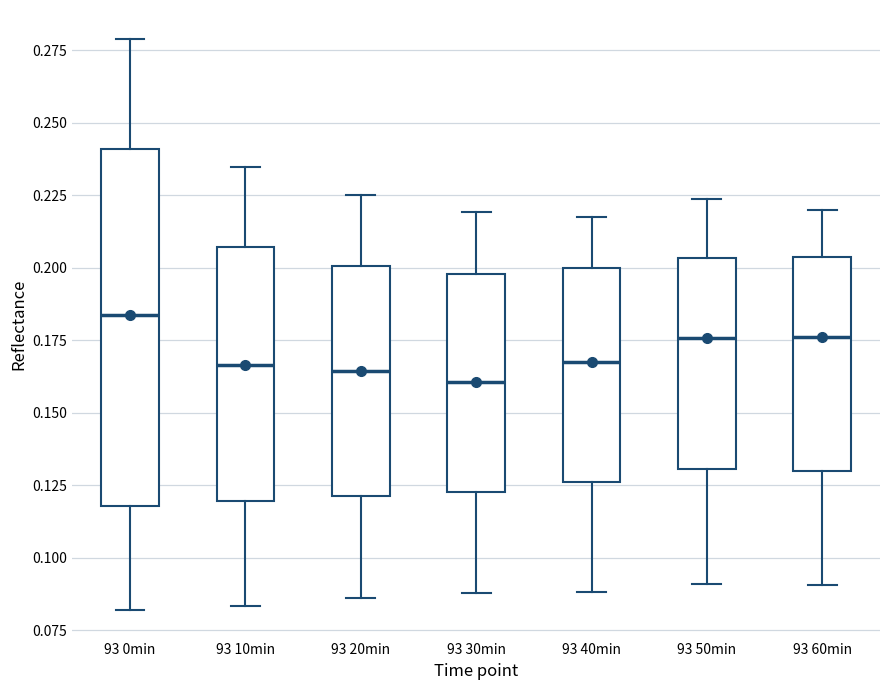

Reading left to right, read every box against the y-axis: the position of its median line, the range the box covers, and the ends of its whiskers. The values are not printed on the chart, so give them approximately, as read against the axis.

93 0min: median 0.185, box 0.120 to 0.240, whiskers 0.080 to 0.280
93 10min: median 0.165, box 0.120 to 0.205, whiskers 0.085 to 0.235
93 20min: median 0.165, box 0.120 to 0.200, whiskers 0.085 to 0.225
93 30min: median 0.160, box 0.125 to 0.200, whiskers 0.090 to 0.220
93 40min: median 0.165, box 0.125 to 0.200, whiskers 0.090 to 0.215
93 50min: median 0.175, box 0.130 to 0.205, whiskers 0.090 to 0.225
93 60min: median 0.175, box 0.130 to 0.205, whiskers 0.090 to 0.220